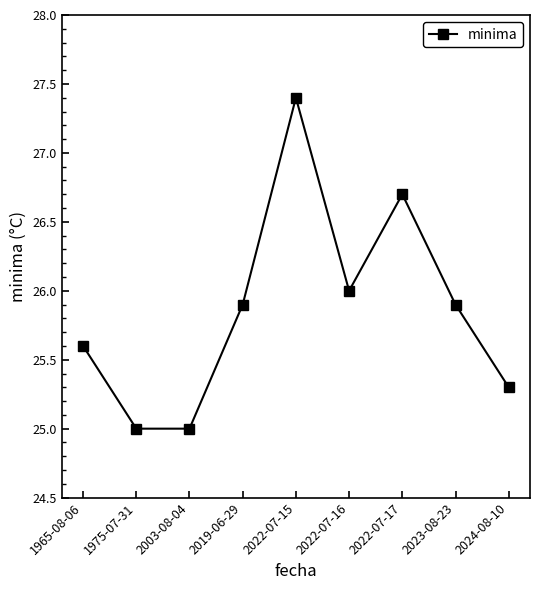

Reading right to left, what are all the values shown in this chart?

25.3	25.9	26.7	26.0	27.4	25.9	25.0	25.0	25.6